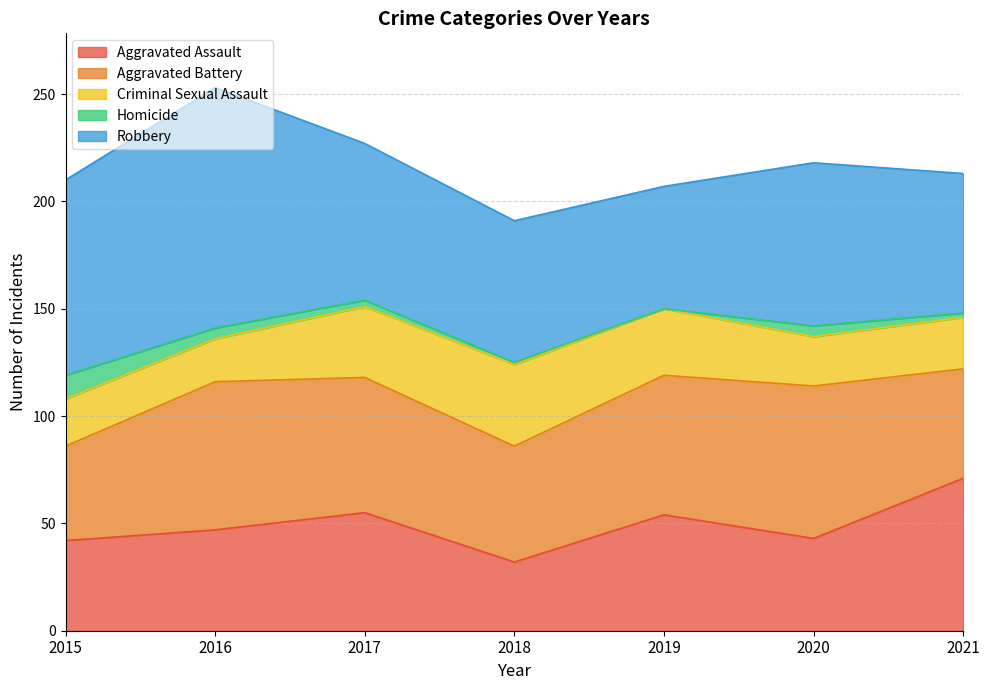

What is the difference between the second highest and second lowest values in the Criminal Sexual Assault series?

11